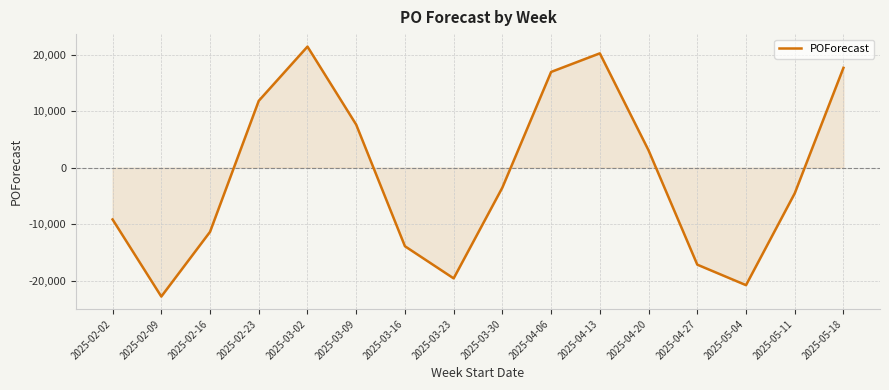

Where does the data first go above -3521?

2025-02-23